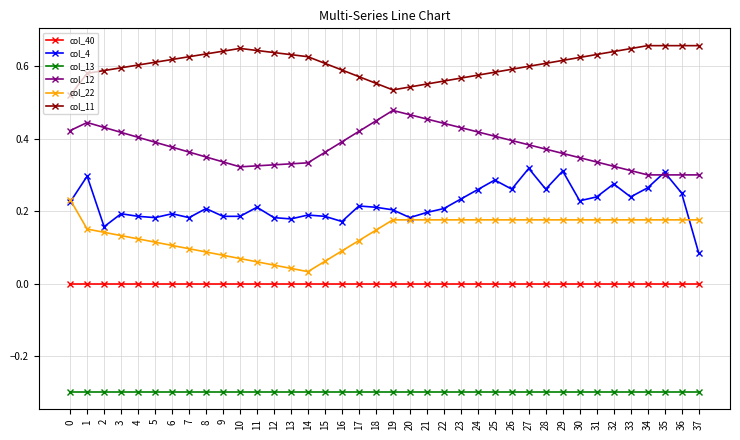

What is the minimum value shown in the chart?

-0.3